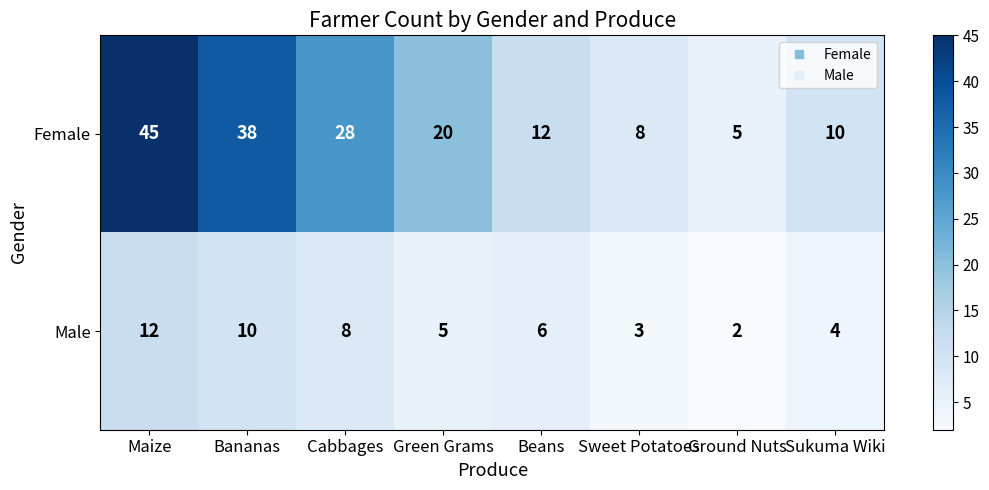

What is the average value of the Female series?

21